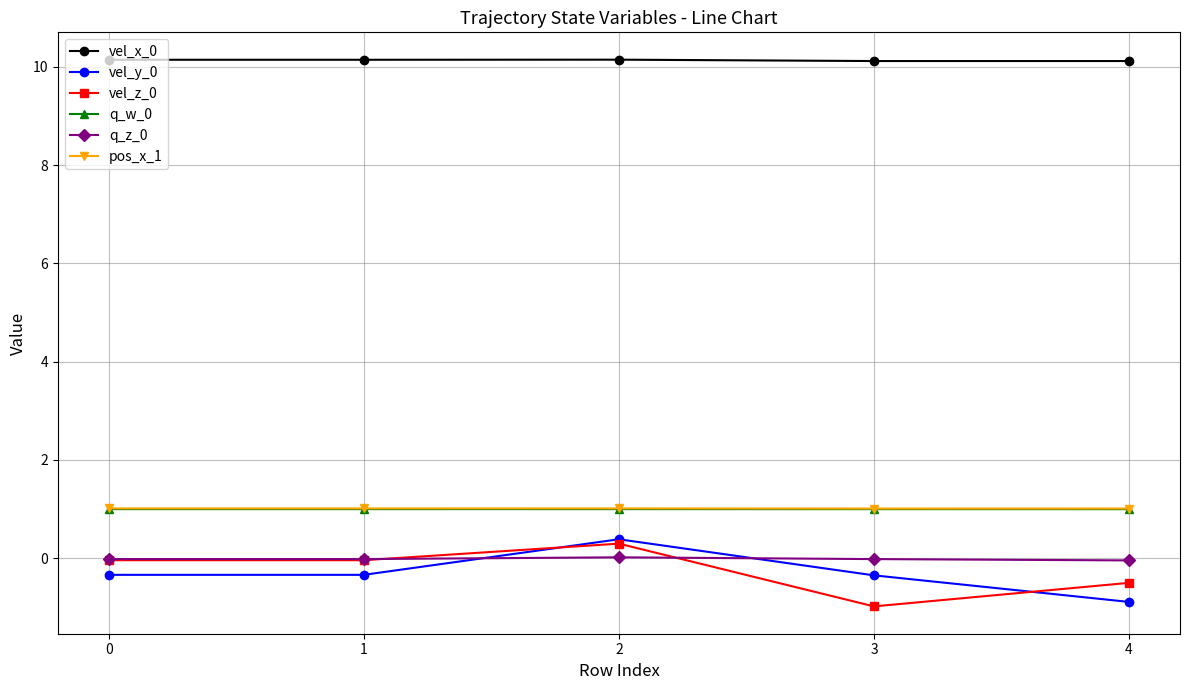

True or false: vel_y_0 has a value of -0.3 at 0.

True